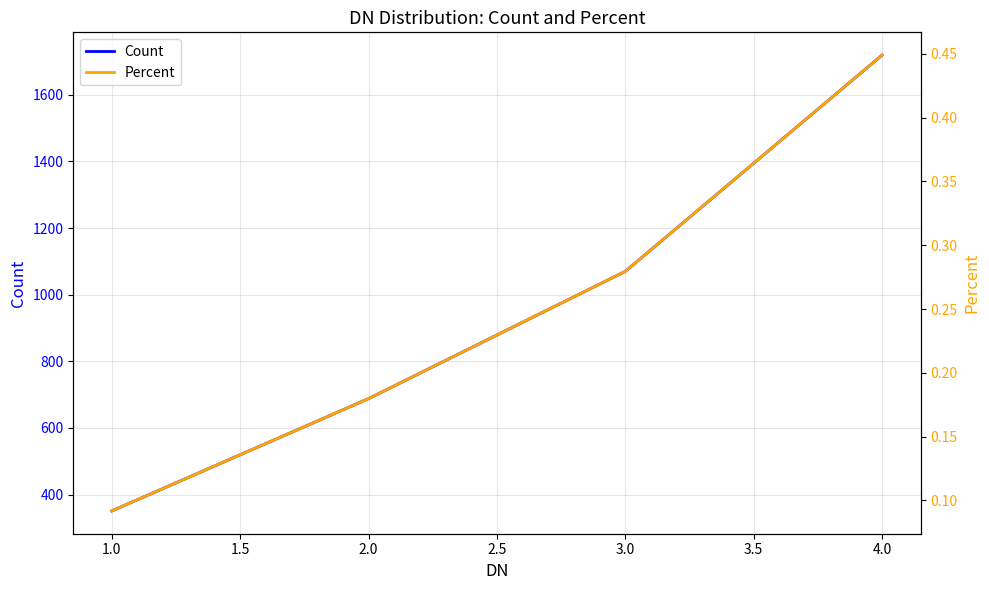

The value of Count at 1.0 is 181.4. True or false?

False